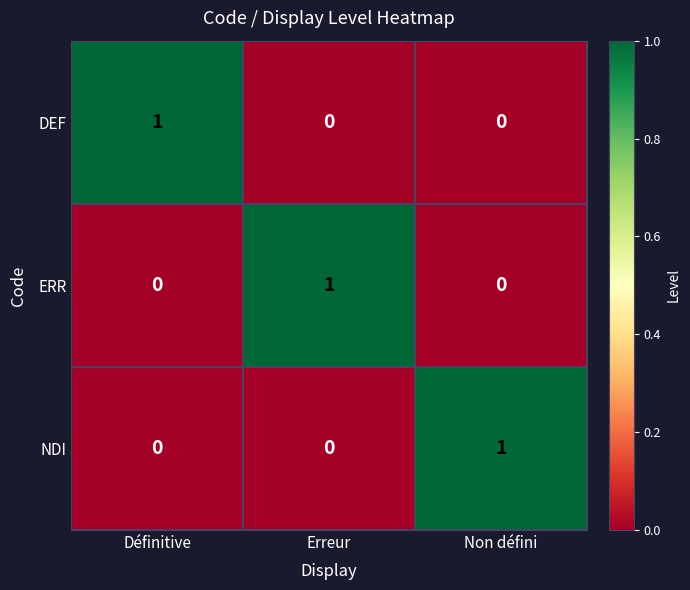

Reading left to right, list all the values displayed in this chart.

DEF: Définitive=1	Erreur=0	Non défini=0
ERR: Définitive=0	Erreur=1	Non défini=0
NDI: Définitive=0	Erreur=0	Non défini=1